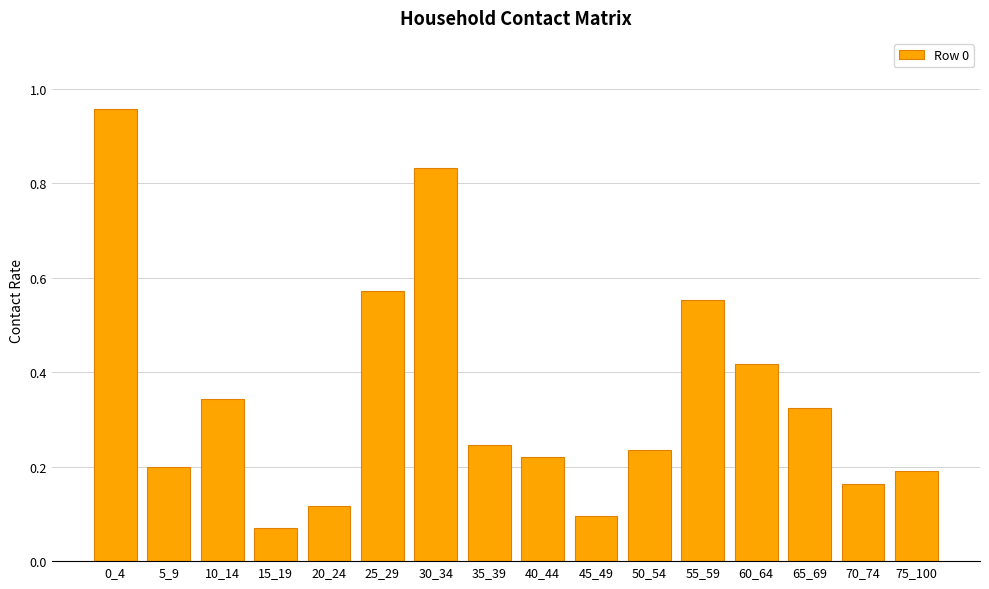

Where is the data nearest to the value 0?

15_19